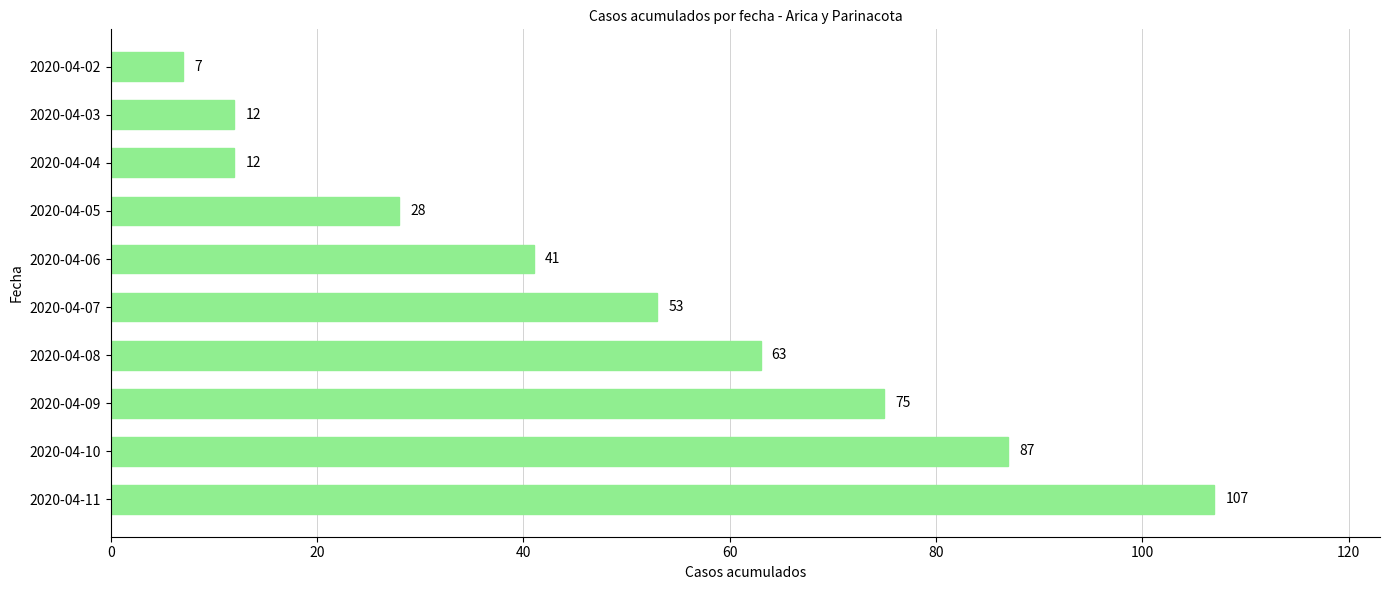

At which category does the chart reach its peak across all series?

2020-04-11